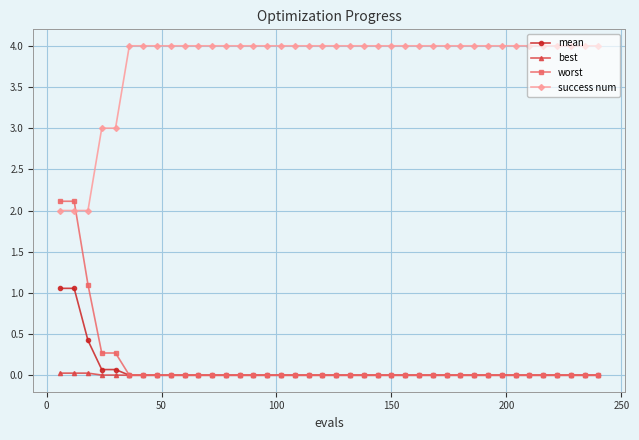

Rank the series by their maximum value, from highest to lowest.

success num, worst, mean, best